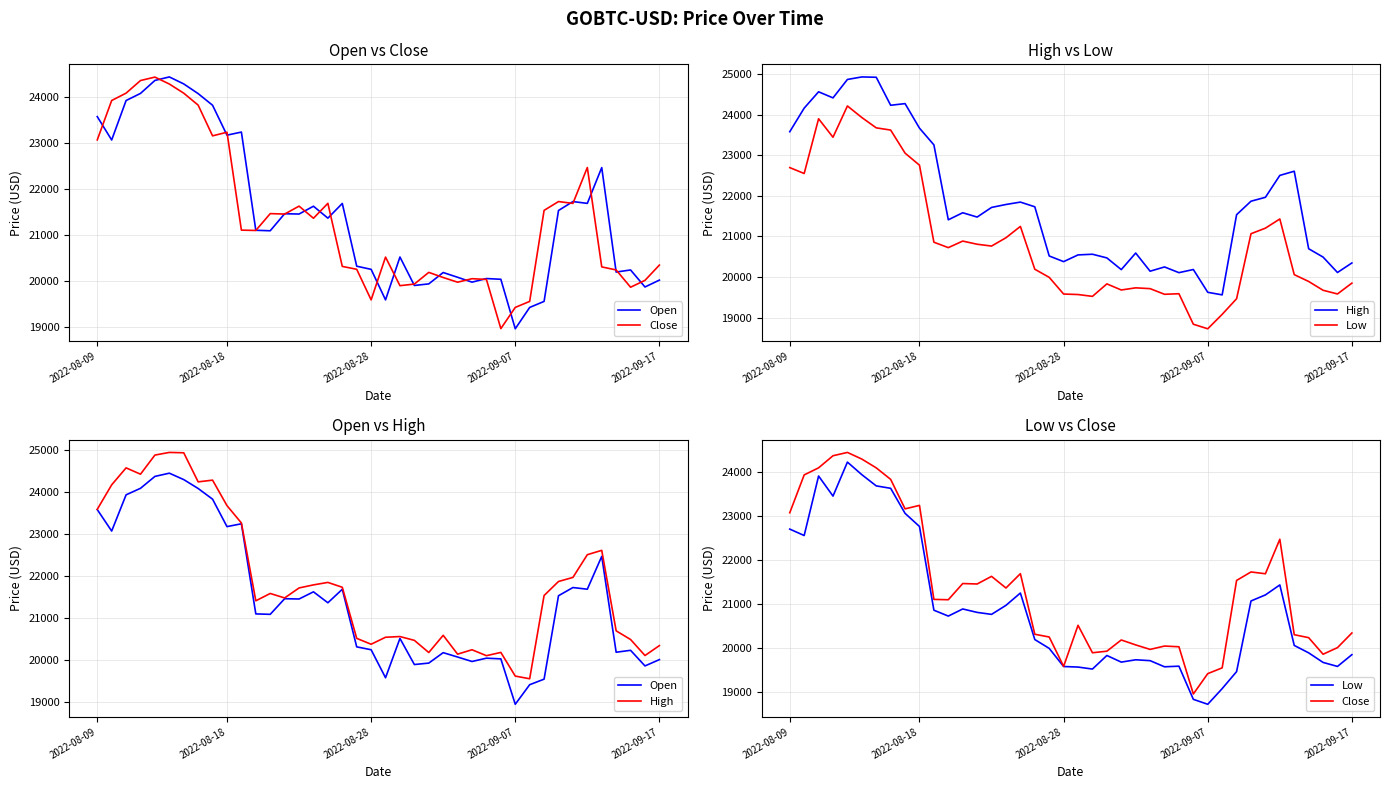

Which series has the largest total across all categories?

High